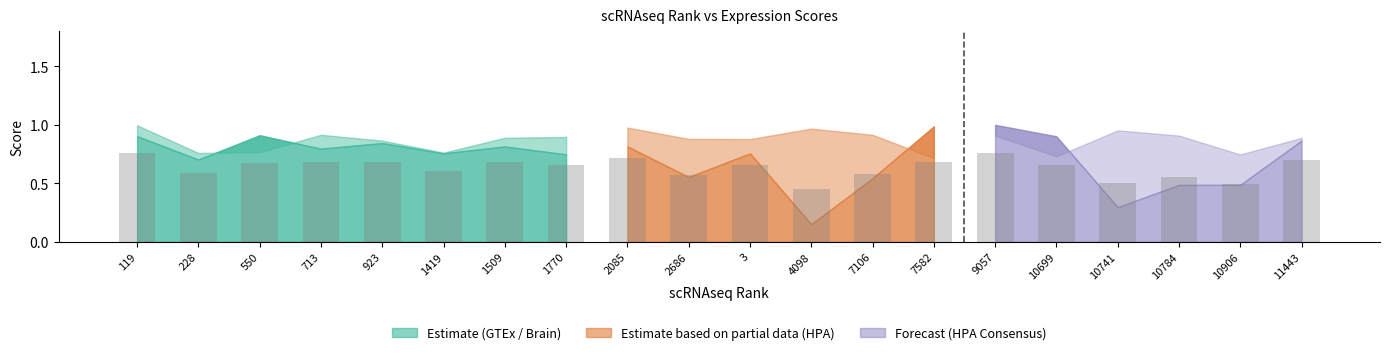

The value of GTEx at 1419 is 0.8. True or false?

True